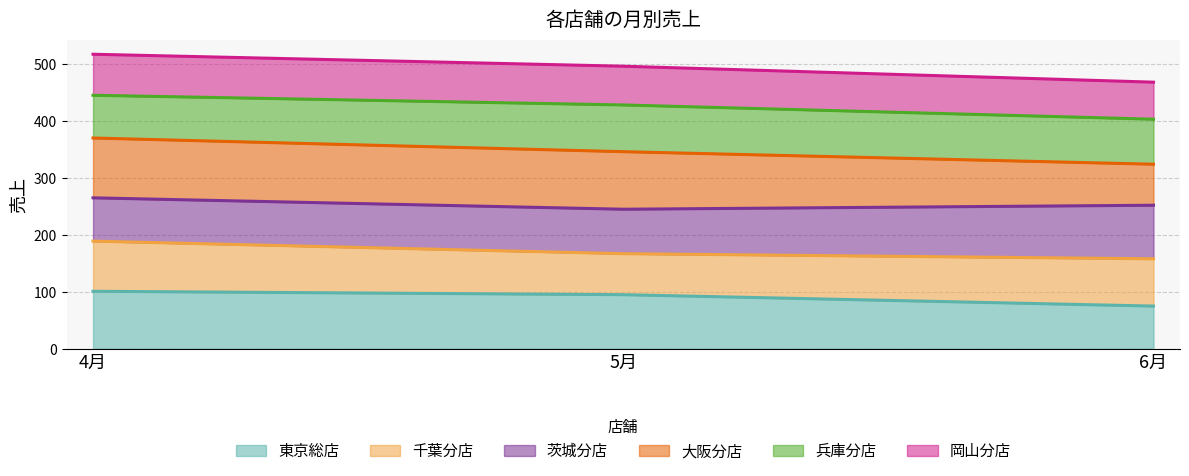

Which category has the highest value across all series?

4月